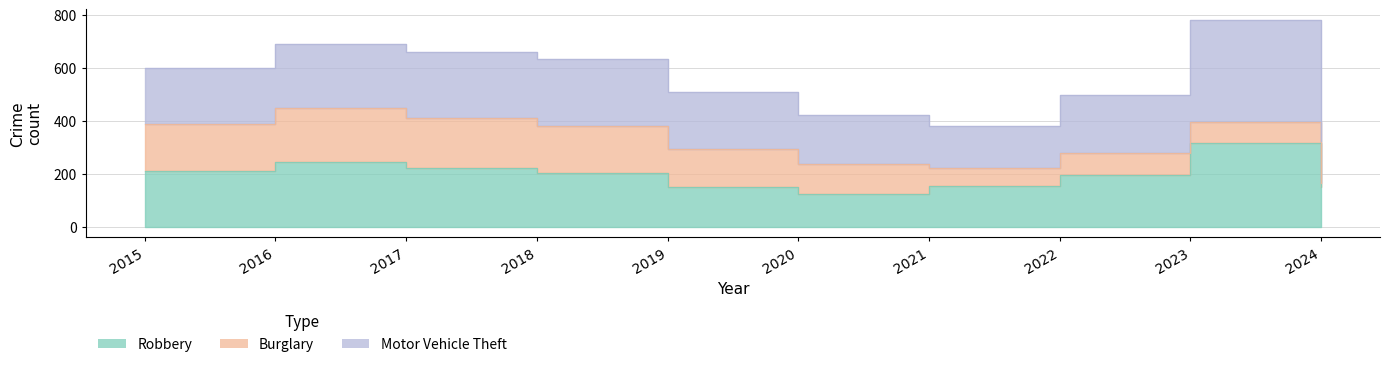

At 2019, list the series in order from largest to smallest.

Motor Vehicle Theft, Robbery, Burglary